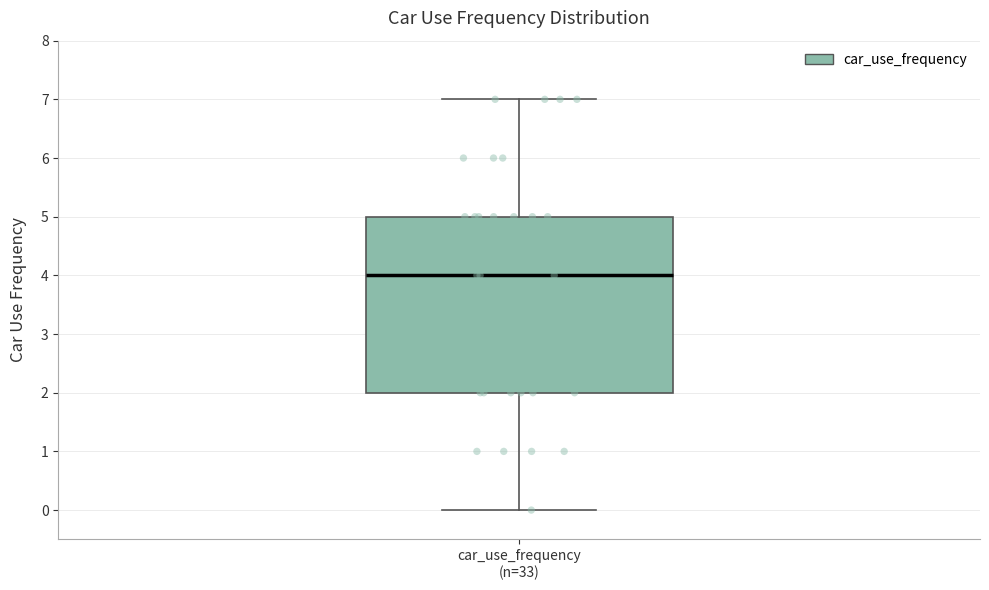

Read this box plot against the y-axis: the position of the median line, the range covered by the box, and the ends of both whiskers. The values are not printed on the chart, so give them approximately, as read against the axis.

median 4, box 2 to 5, whiskers 0 to 7